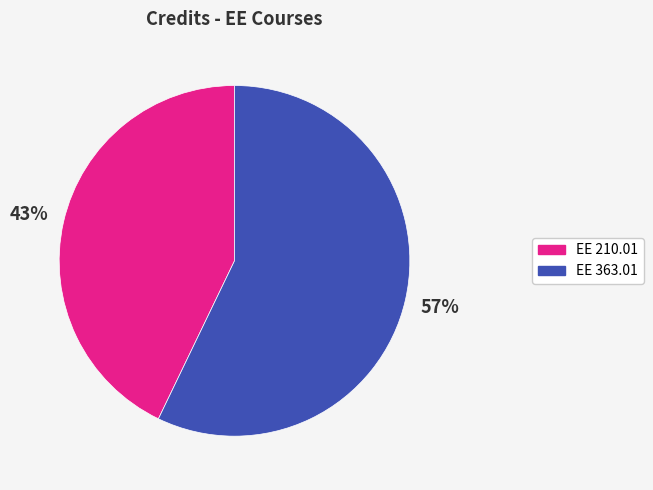

Do EE 210.01 and EE 363.01 together represent more than half of the pie?

Yes